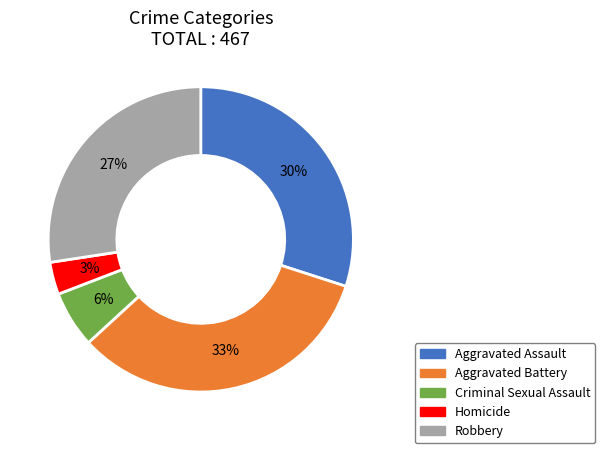

Rank the categories by value from highest to lowest.

Aggravated Battery, Aggravated Assault, Robbery, Criminal Sexual Assault, Homicide